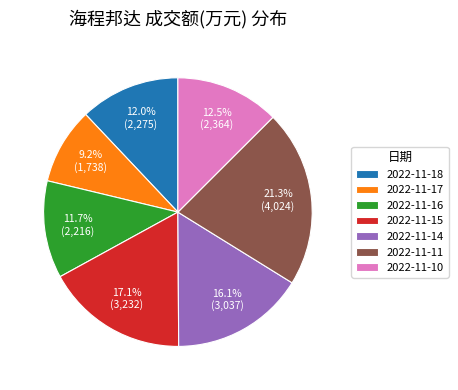

What is the largest slice in the pie chart?

2022-11-11